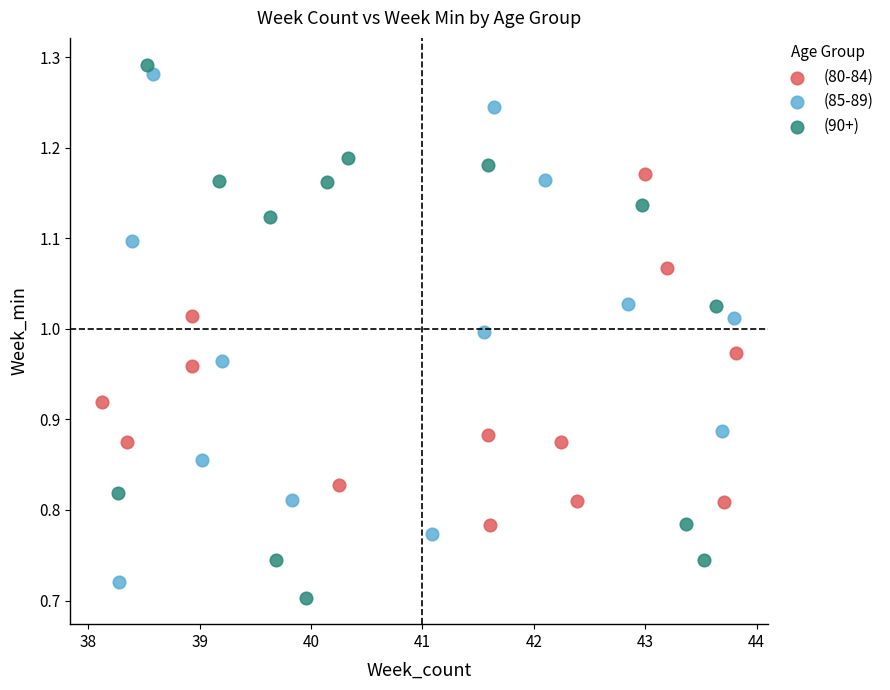

Which series contains the highest Y value?

(90+)